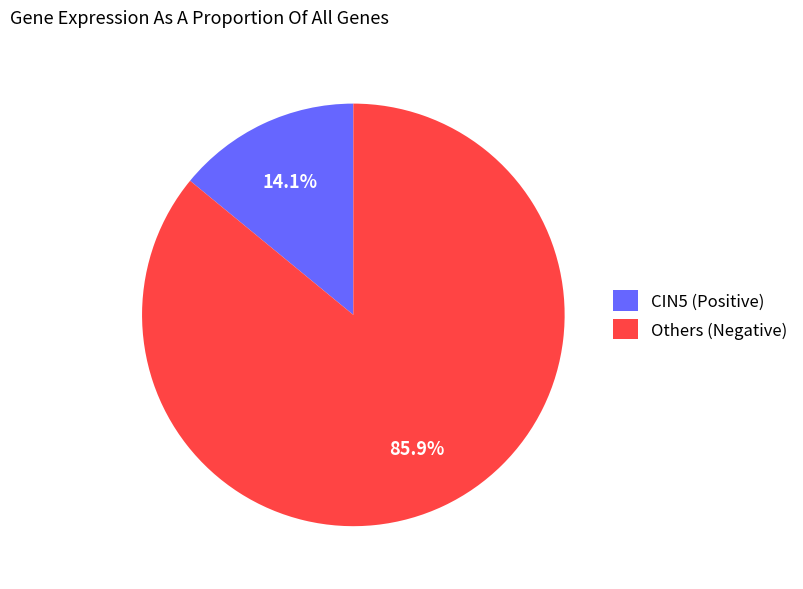

Which category has the biggest portion of the pie?

Others (Negative)